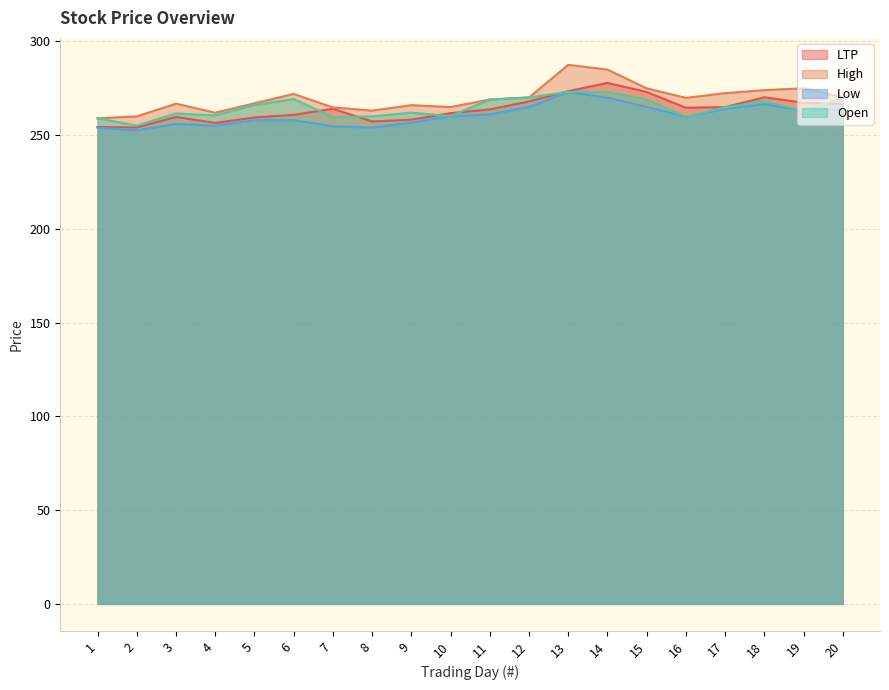

True or false: Low and Open intersect in this chart.

False